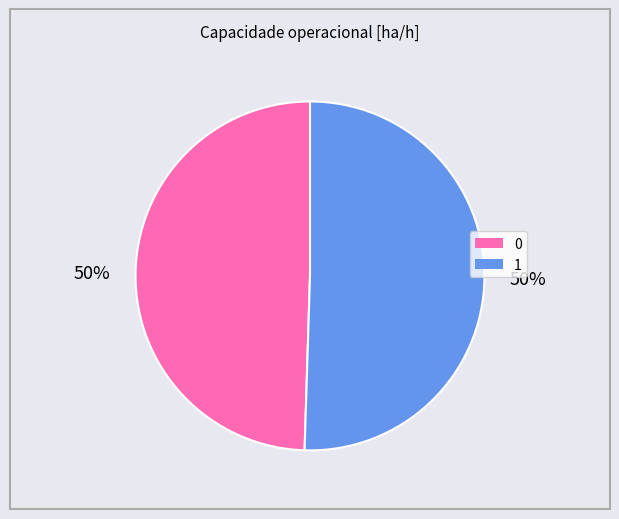

To the nearest percent, what is the average slice percentage?

50%